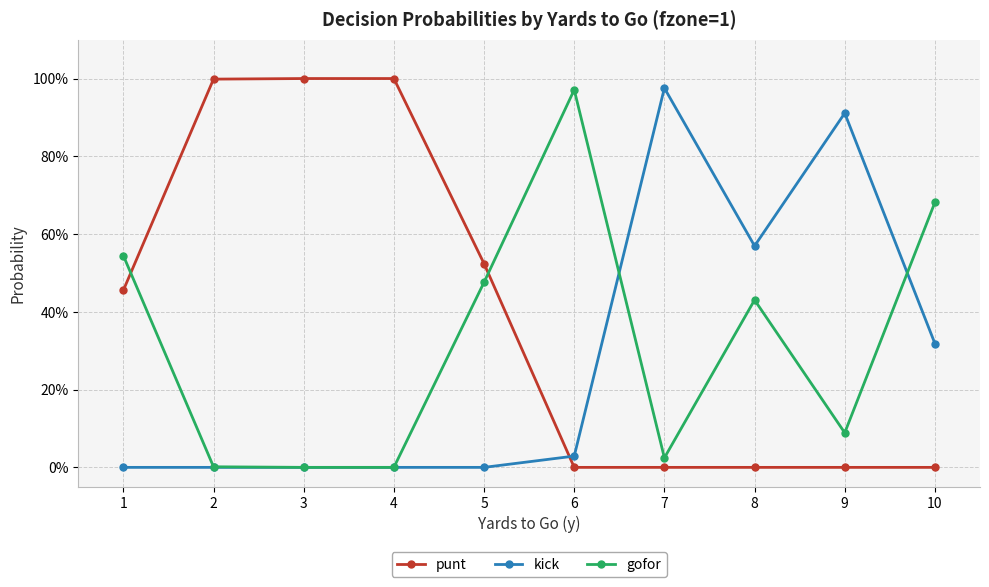

Which label corresponds to the largest value in the chart?

3